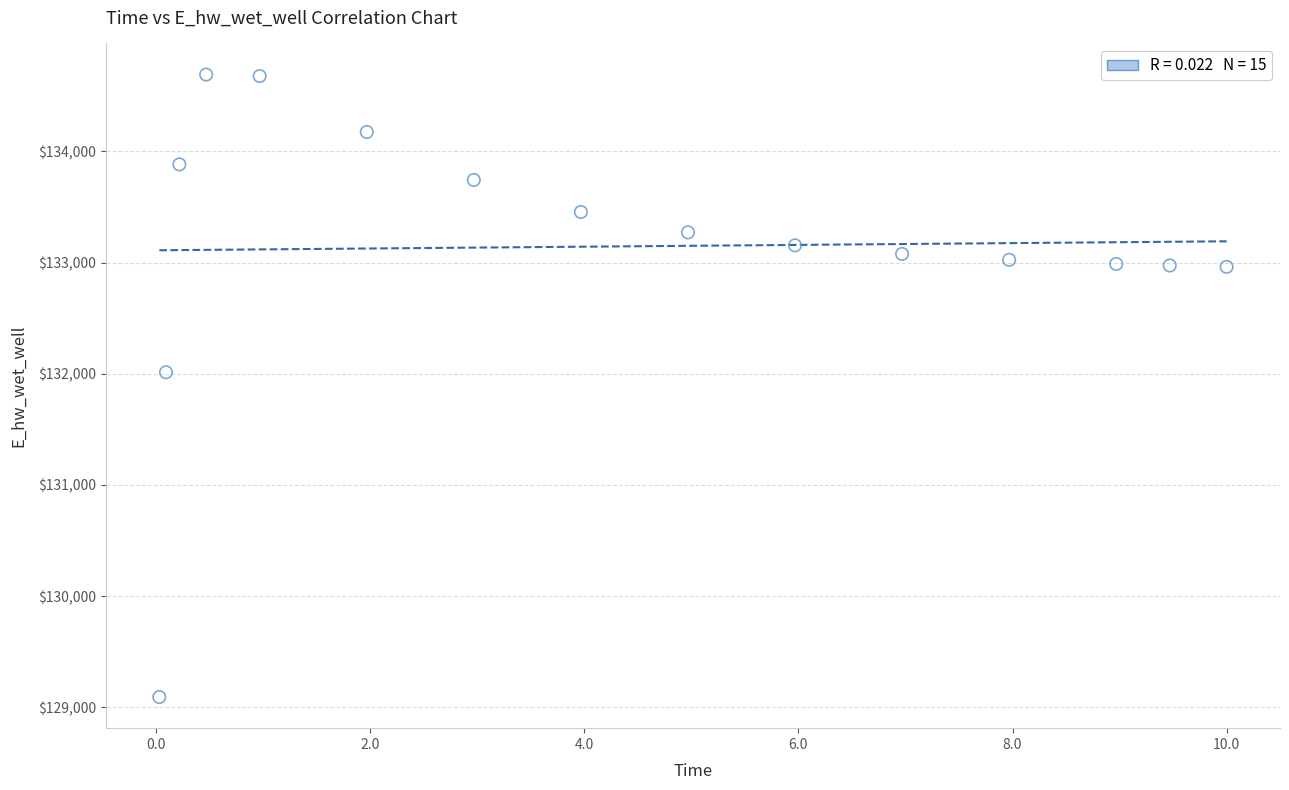

What Y value in the scatter plot is closest to 131891?

132013.3